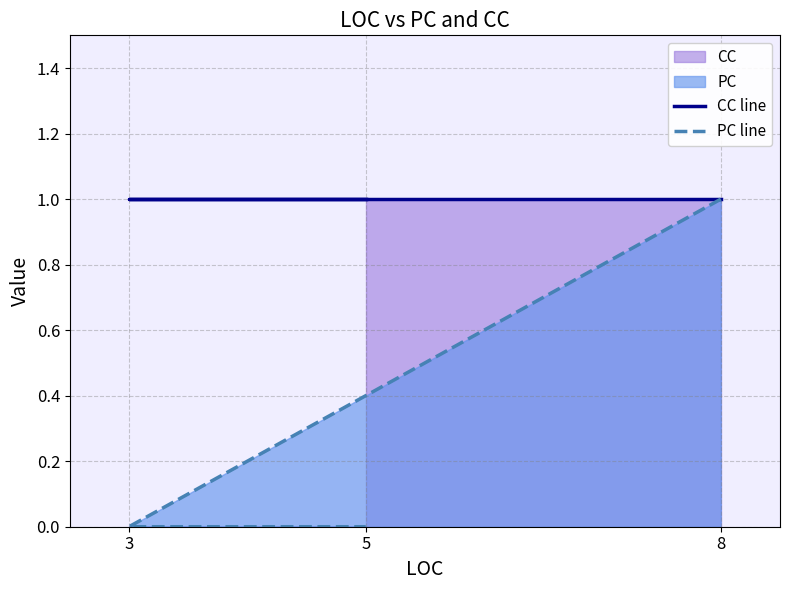

Reading left to right, extract all data points from this chart.

CC line: 8=1	3=1	5=1
PC line: 8=1	3=0	5=0